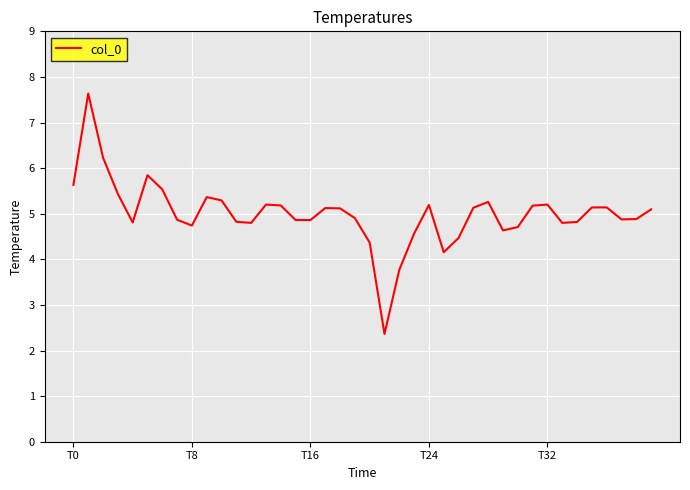

What is the maximum value shown in the chart?

7.6